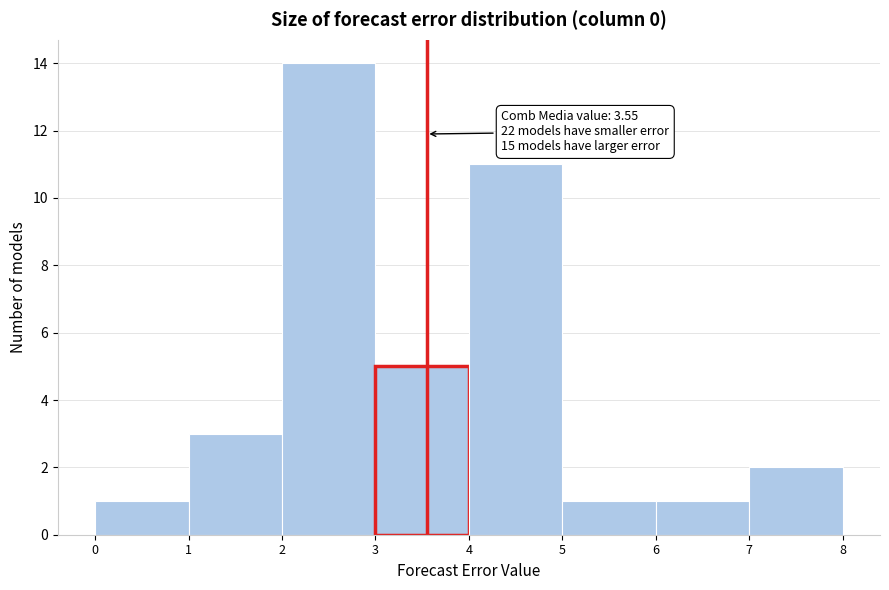

Which range on the x-axis has the tallest bar?

2 to 3